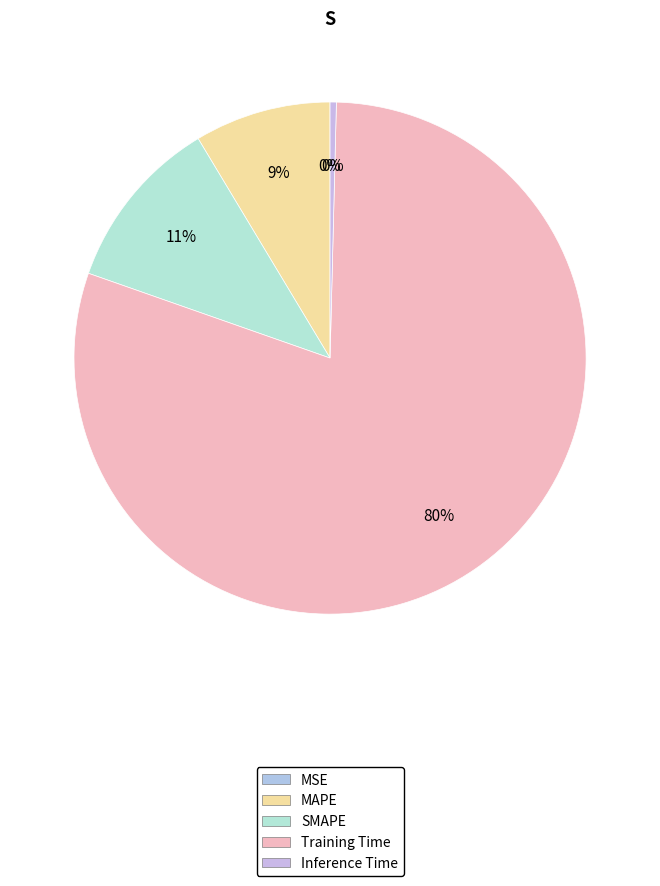

Is there a majority slice in this chart?

Yes